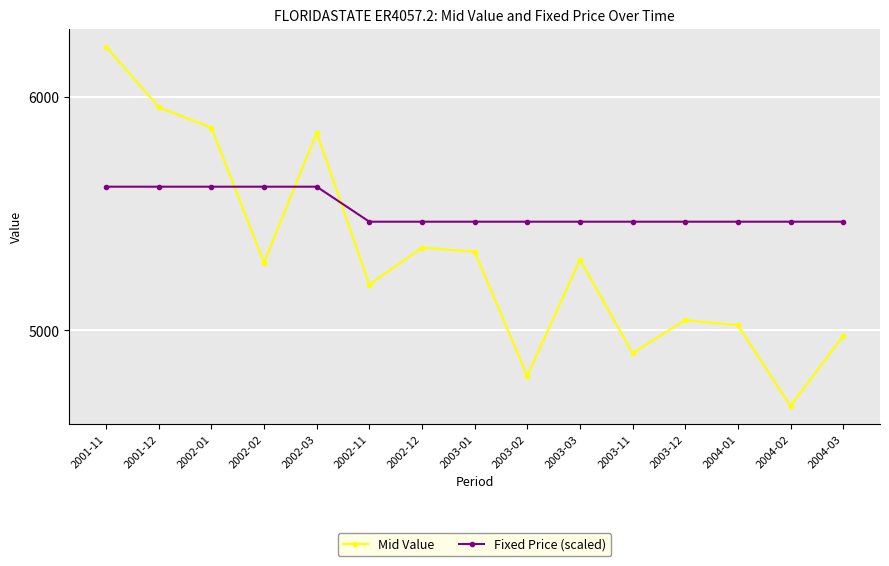

How many data points does each series have?

15